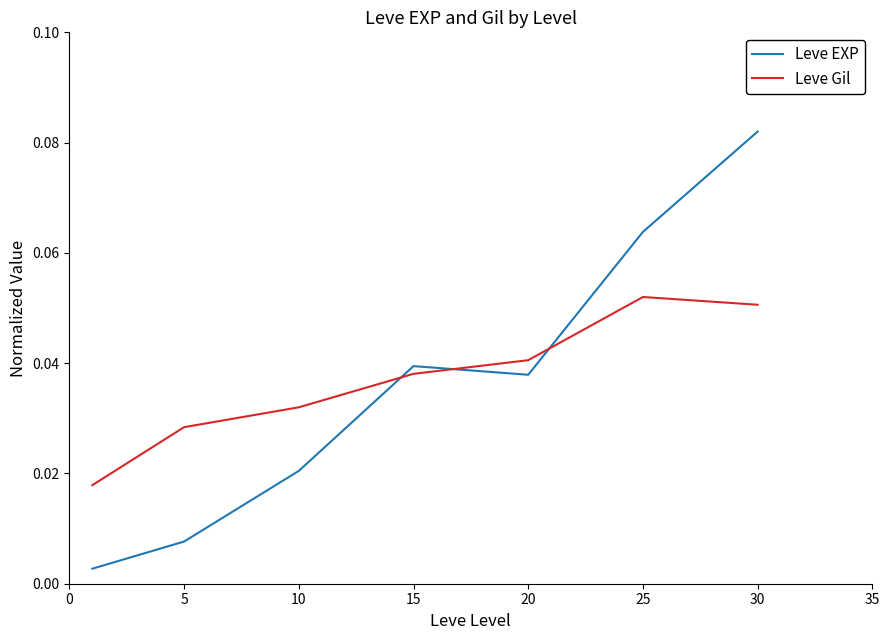

Which series has the widest spread of values?

Leve EXP